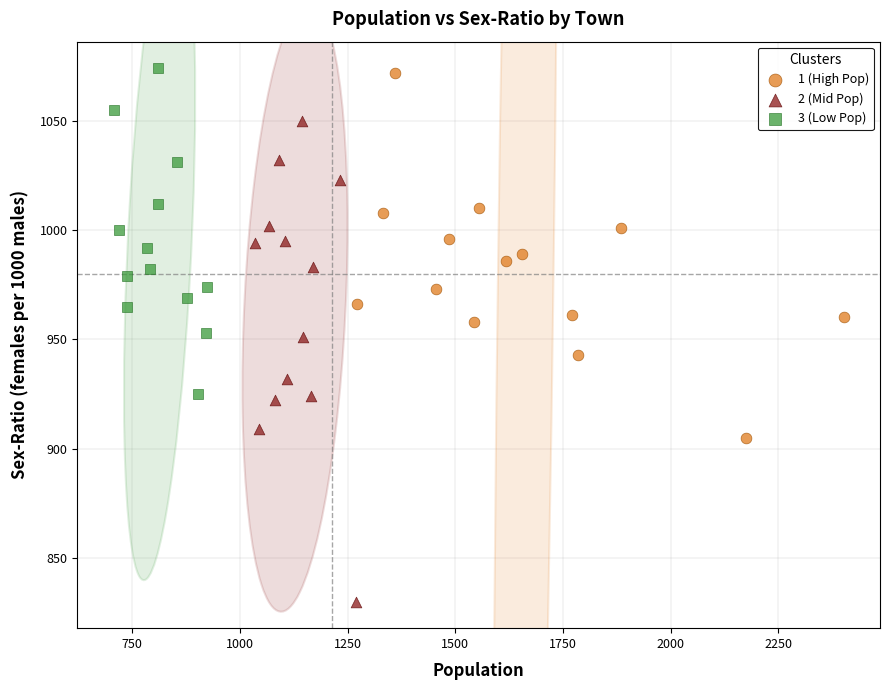

Which series has the widest spread of Y values?

2 (Mid Pop)